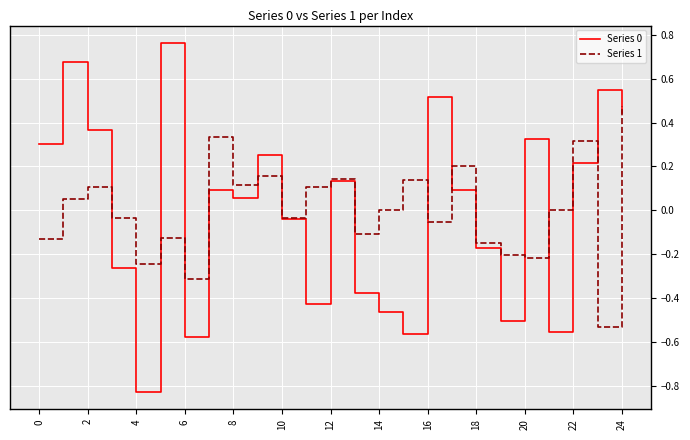

Does the chart display data point markers on the line(s)?

No